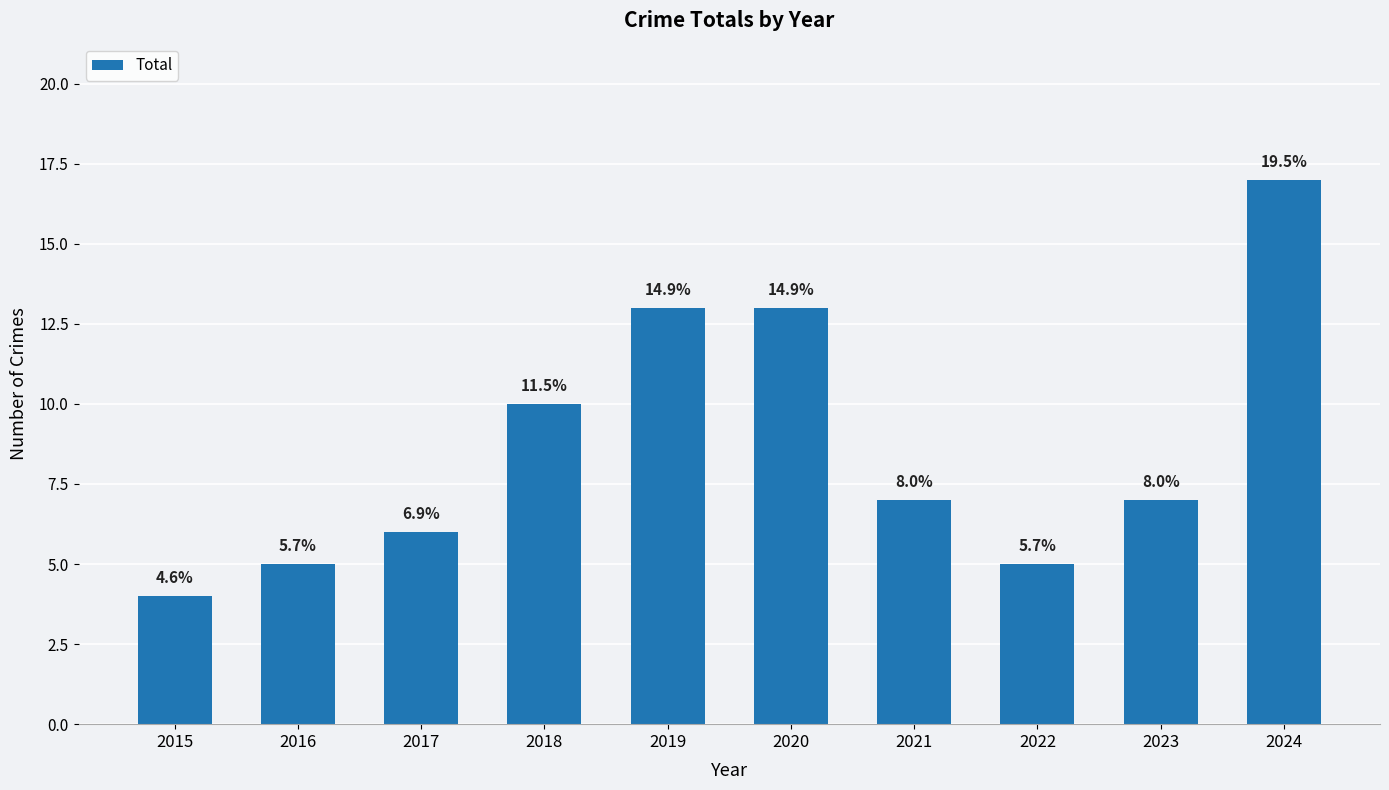

Rank the categories by value from lowest to highest.

2015, 2016, 2022, 2017, 2021, 2023, 2018, 2019, 2020, 2024